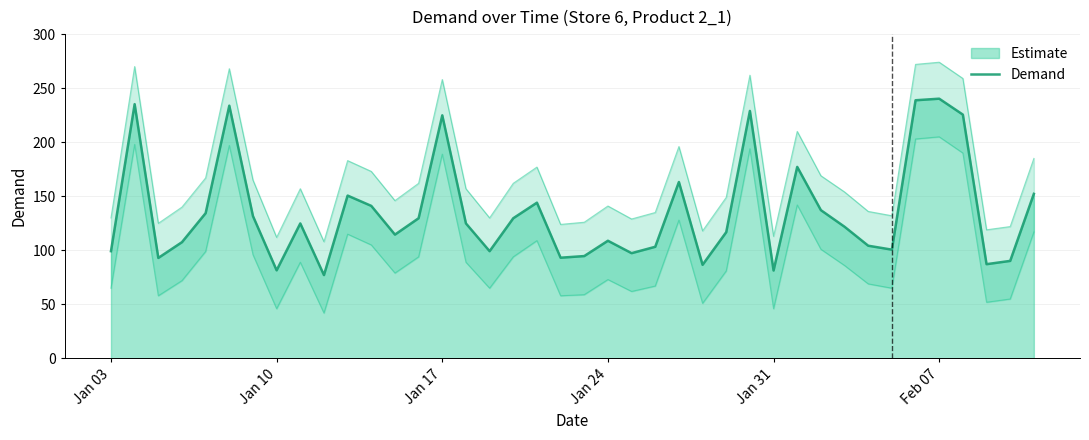

True or false: Demand has a value of 224.9 at Jan 17.

True